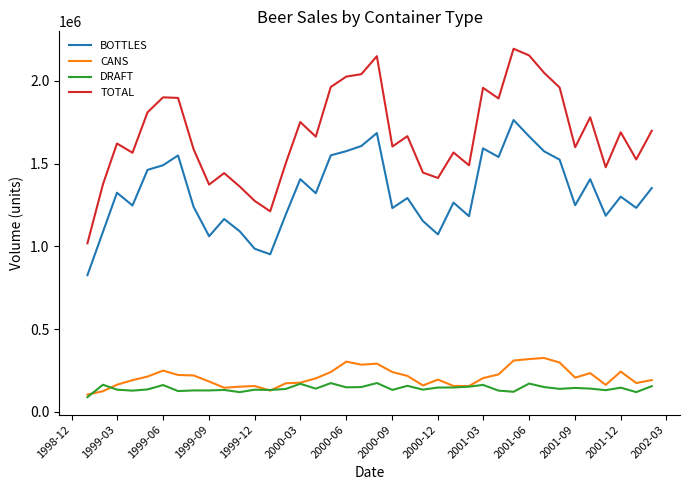

List the series in order of their peak value, lowest first.

DRAFT, CANS, BOTTLES, TOTAL